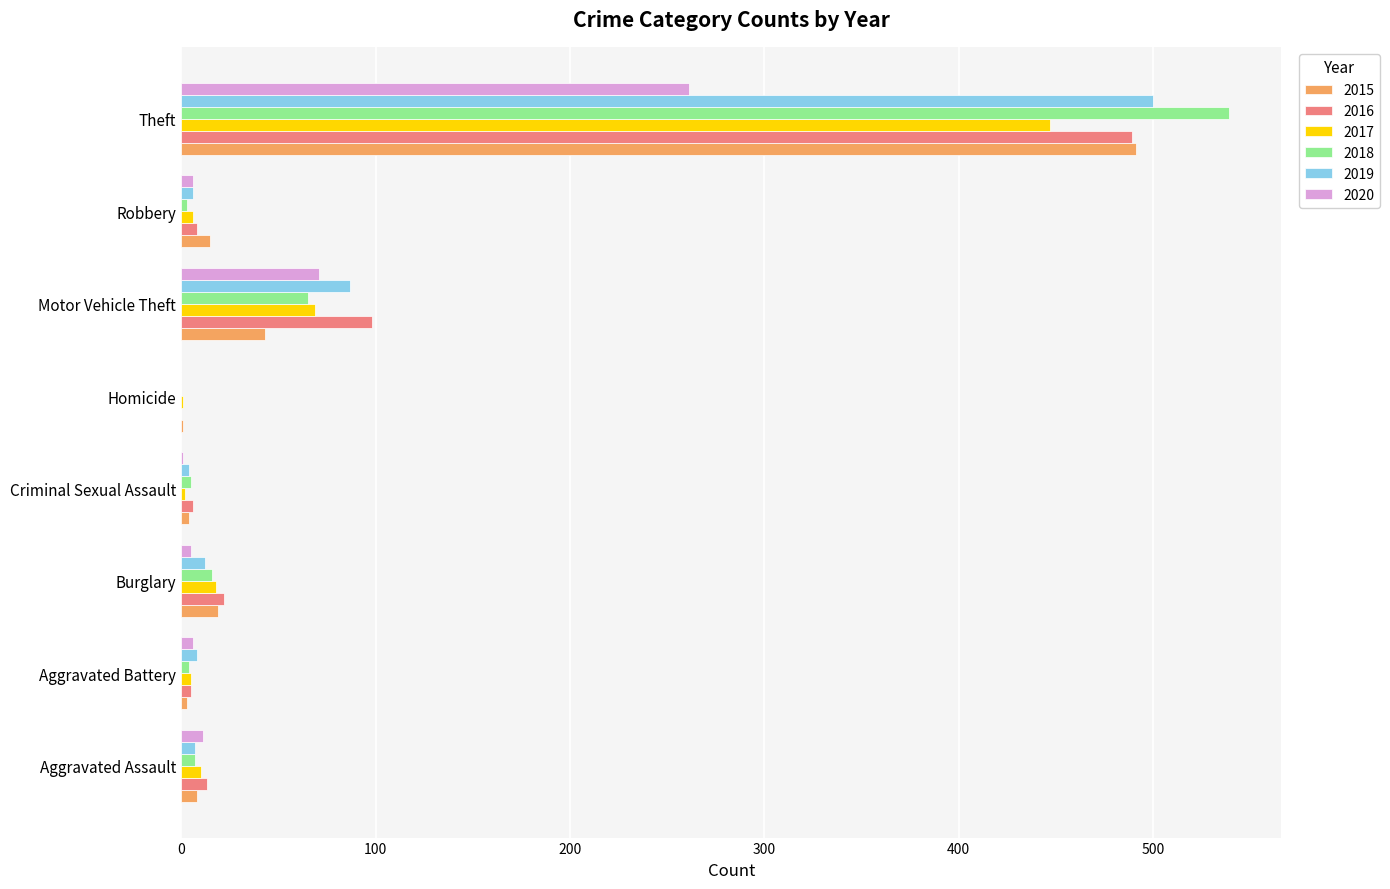

Is the value of 2015 at Motor Vehicle Theft greater than the value of 2016 at Criminal Sexual Assault?

Yes